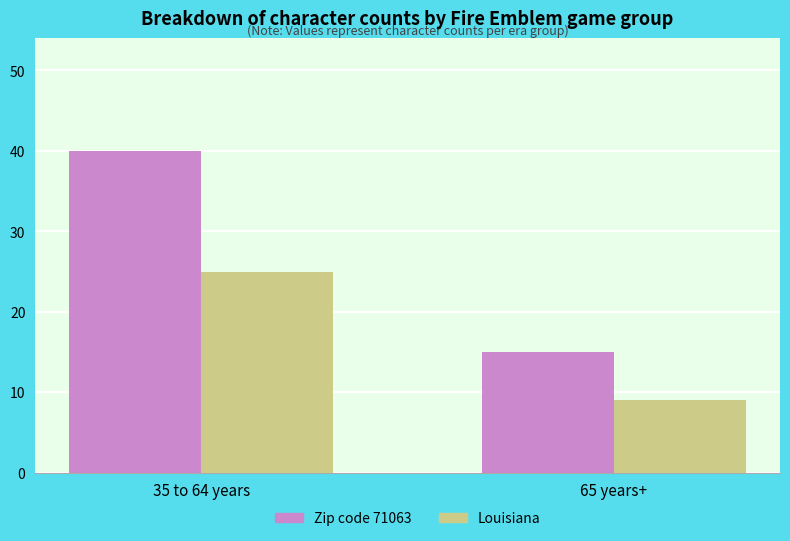

What value does the Zip code 71063 series have at 35 to 64 years?

40